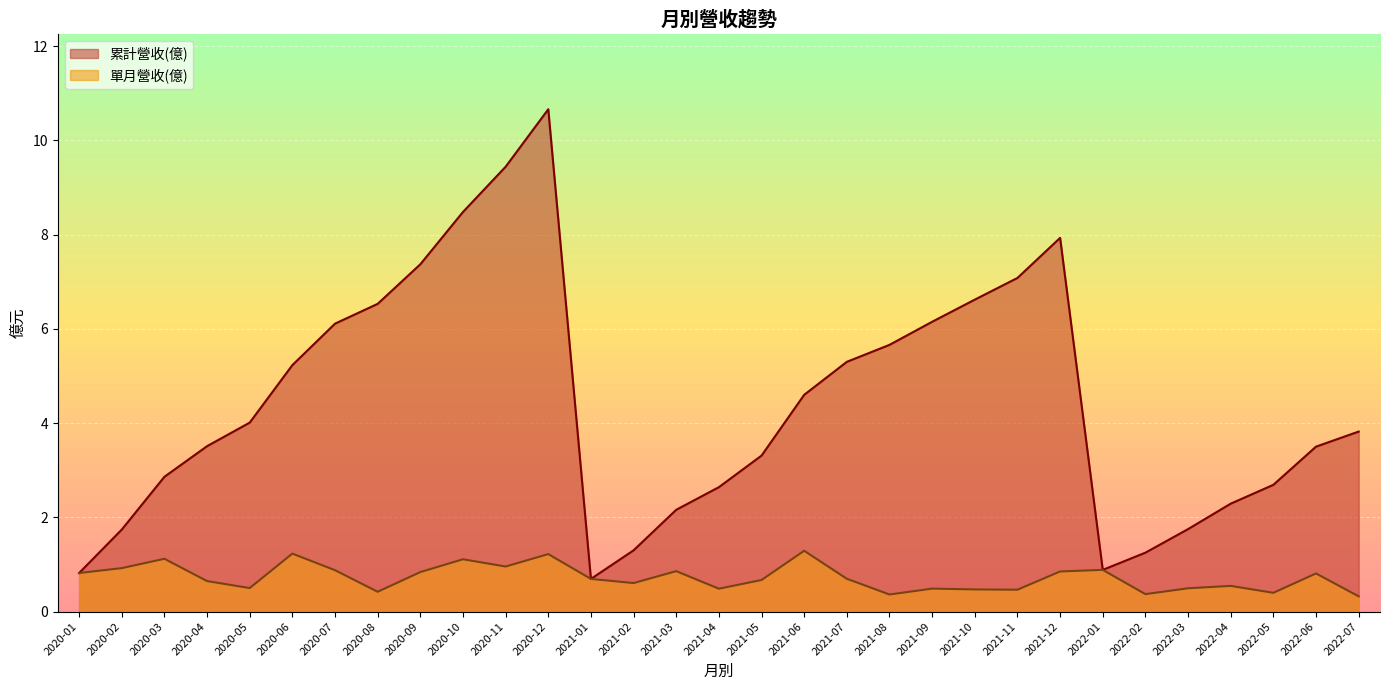

What is the total value across all series at 2021-04?

3.1